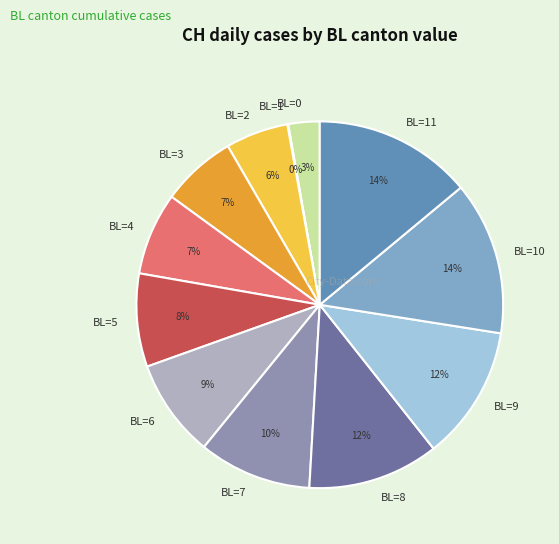

The BL=2 slice represents 16% of the pie. True or false?

False